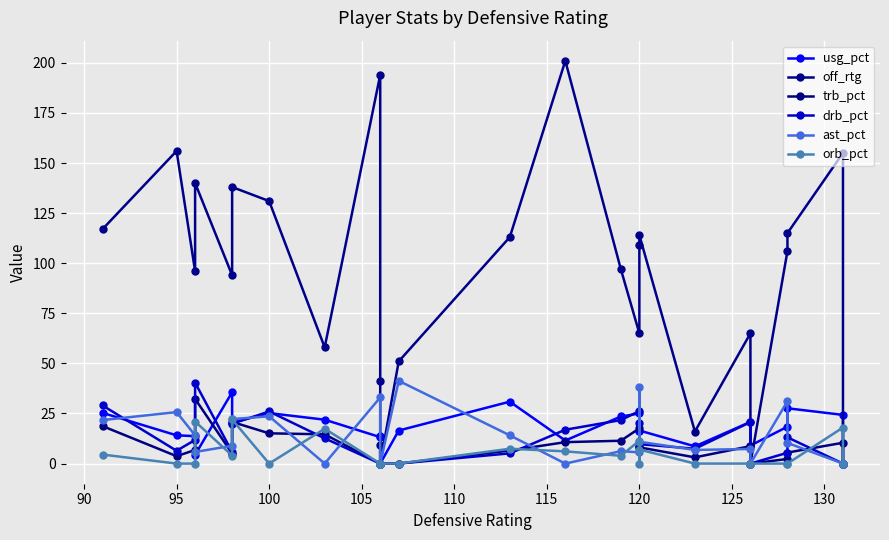

Reading left to right, transcribe all the data shown in this chart.

usg_pct: 25.3	14.1	13.7	4.4	35.6	20.4	25.2	21.9	13.2	13.9	0.0	16.5	30.9	11.5	23.5	25.0	16.1	16.5	8.6	20.8	9.0	18.4	27.6	24.3	0.0
off_rtg: 117.0	156.0	96.0	140.0	94.0	138.0	131.0	58.0	194.0	41.0	0.0	51.0	113.0	201.0	97.0	65.0	109.0	114.0	16.0	65.0	0.0	106.0	115.0	155.0	0.0
trb_pct: 18.7	3.7	6.8	32.3	5.0	20.8	15.1	14.6	0.0	9.2	0.0	0.0	6.5	10.7	11.4	17.6	8.5	8.1	3.1	8.7	0.0	2.3	5.5	10.4	0.0
drb_pct: 29.0	6.4	11.8	40.4	5.8	19.9	26.0	12.6	0.0	0.0	0.0	0.0	5.1	16.9	21.7	26.2	20.3	9.7	7.4	20.7	0.0	5.4	13.1	0.0	0.0
ast_pct: 21.7	25.7	14.1	5.8	8.9	22.2	23.6	0.0	33.0	0.0	0.0	41.3	14.1	0.0	6.2	5.6	38.3	10.9	6.8	7.3	0.0	31.1	10.3	0.0	0.0
orb_pct: 4.5	0.0	0.0	21.0	4.0	22.0	0.0	17.4	0.0	0.0	0.0	0.0	7.4	6.1	3.9	11.4	0.0	7.0	0.0	0.0	0.0	0.0	0.0	18.0	0.0